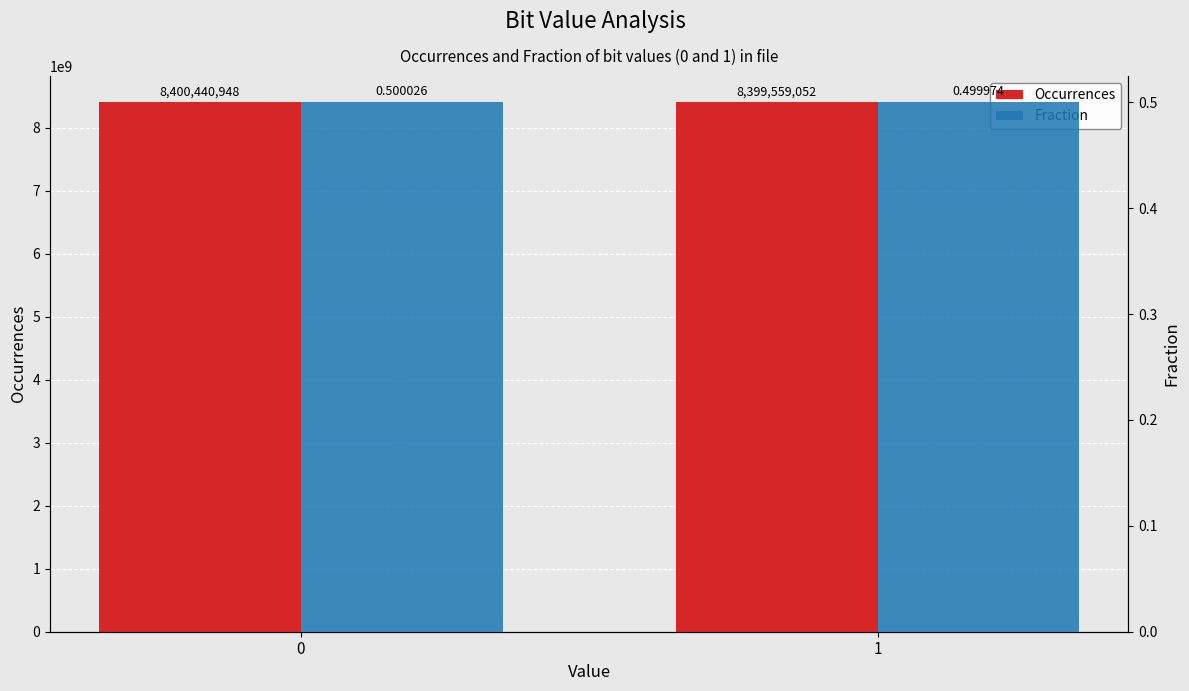

List the labels in order of Occurrences value, largest first.

0, 1